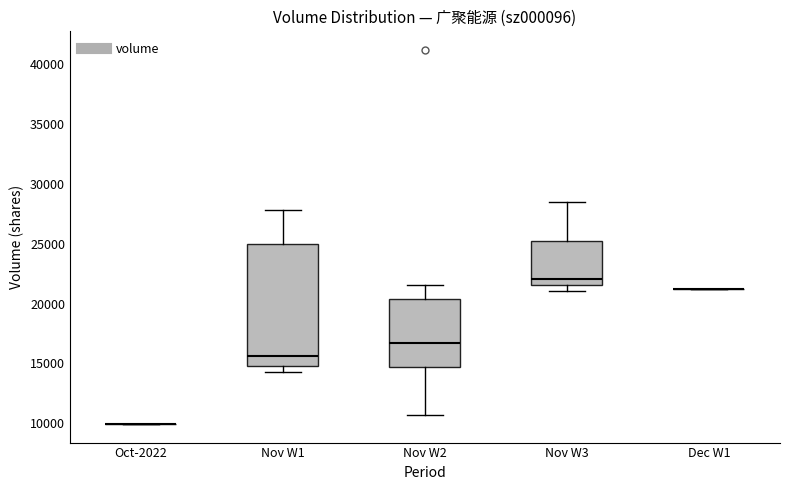

Reading left to right, read every box against the y-axis: the position of its median line, the range the box covers, and the ends of its whiskers. The values are not printed on the chart, so give them approximately, as read against the axis.

Oct-2022: box collapsed to a line at 10000, whiskers 10000 to 10000
Nov W1: median 15500, box 15000 to 25000, whiskers 14500 to 28000
Nov W2: median 16500, box 14500 to 20500, whiskers 10500 to 21500
Nov W3: median 22000, box 21500 to 25000, whiskers 21000 to 28500
Dec W1: box collapsed to a line at 21000, whiskers 21000 to 21000